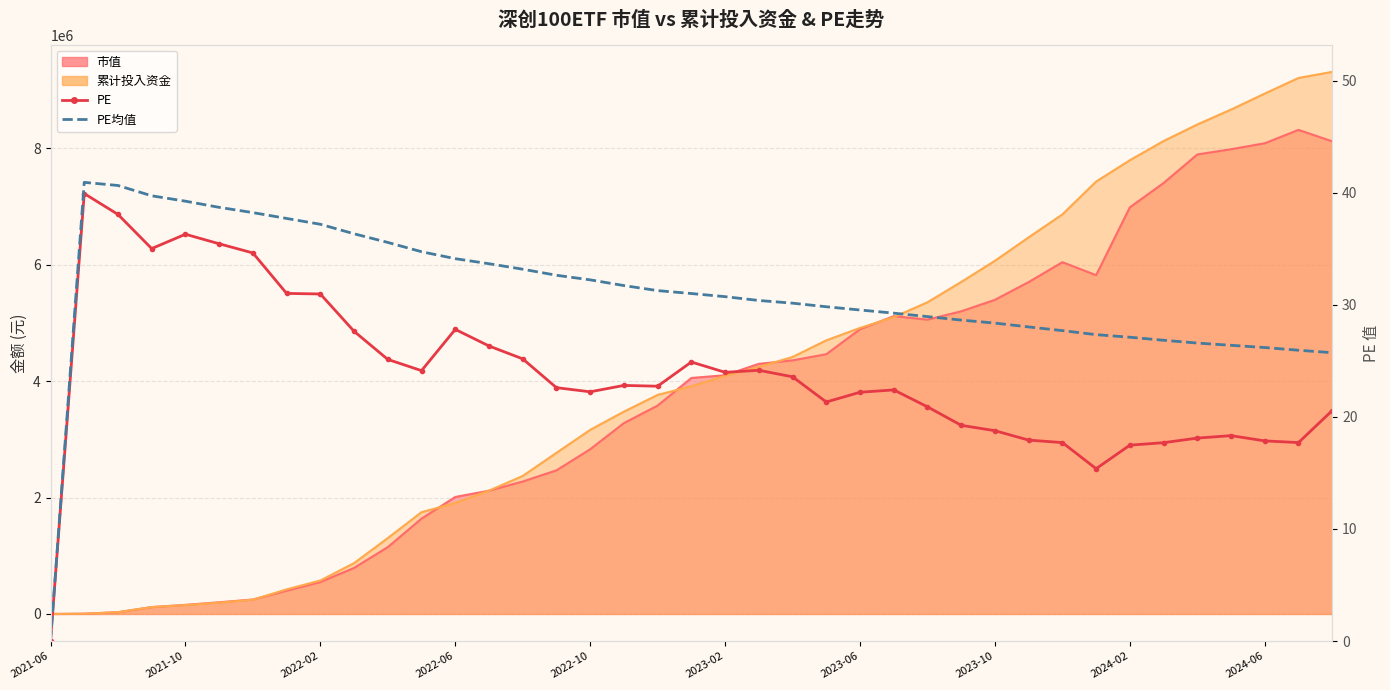

How many data points does each series have?

39